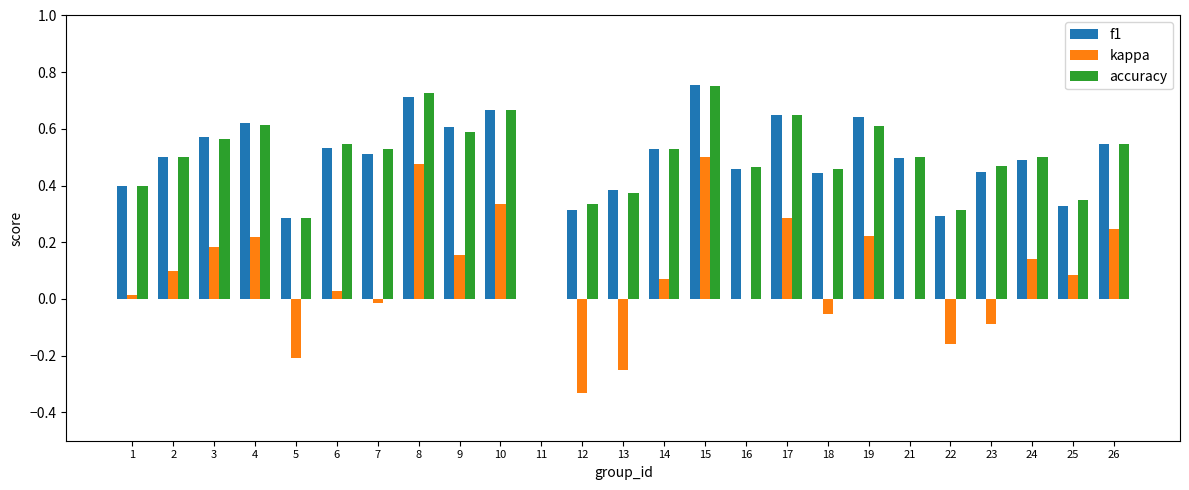

The accuracy series shows 0.0 at 11. True or false?

True